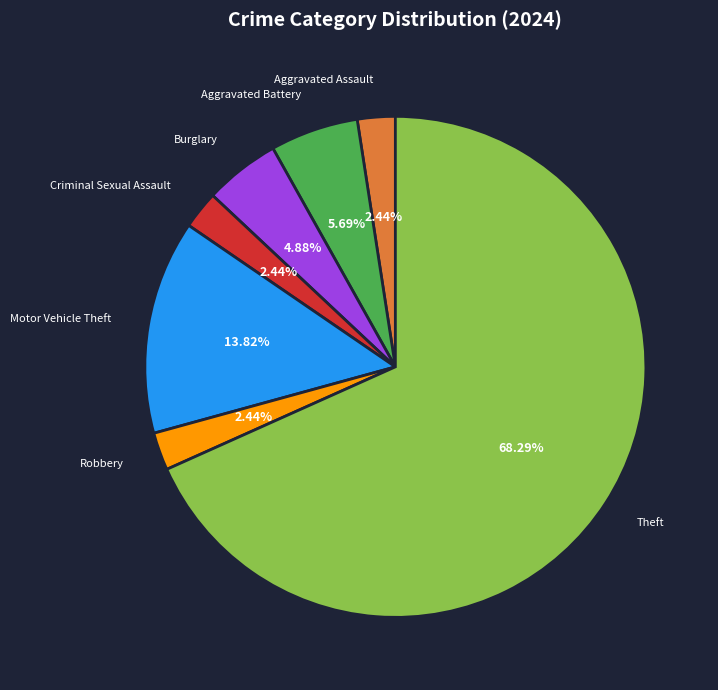

Do Robbery and Aggravated Assault together represent more than half of the pie?

No